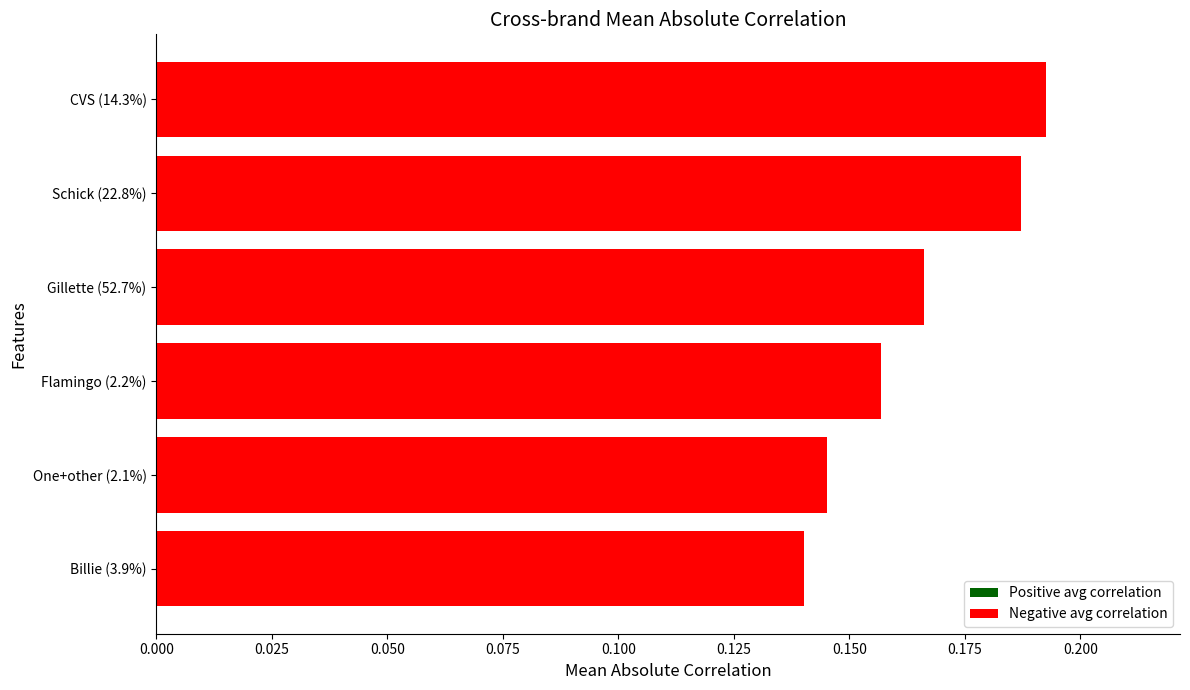

Does the chart contain any negative values?

No